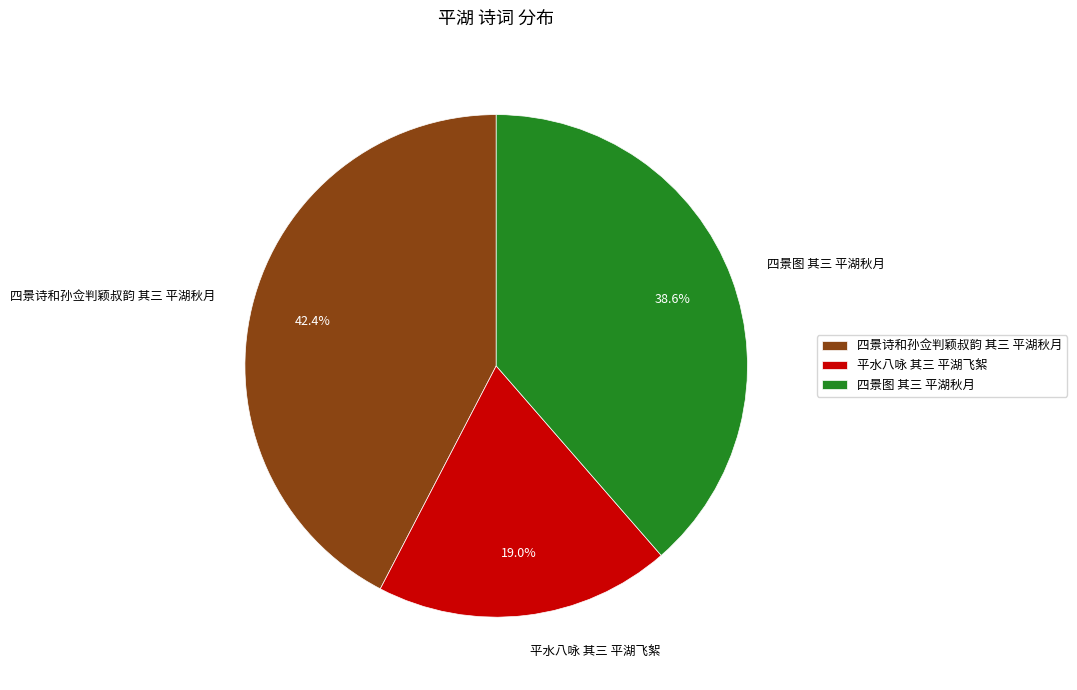

To the nearest percent, what is the difference between the largest and smallest slice percentages?

23%